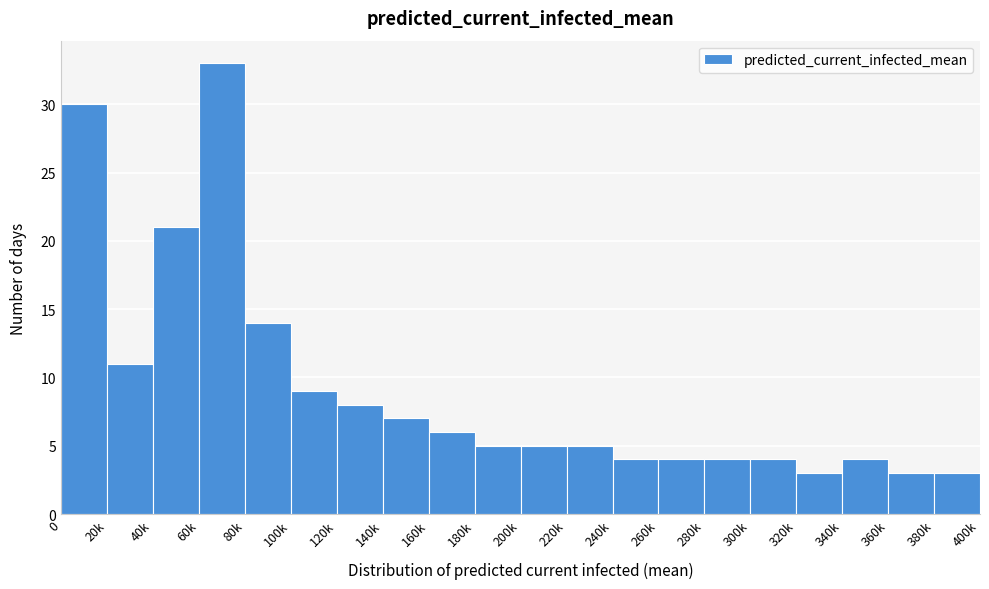

Reading left to right, transcribe all the data shown in this chart.

0=30	20k=11	40k=21	60k=33	80k=14	100k=9	120k=8	140k=7	160k=6	180k=5	200k=5	220k=5	240k=4	260k=4	280k=4	300k=4	320k=3	340k=4	360k=3	380k=3